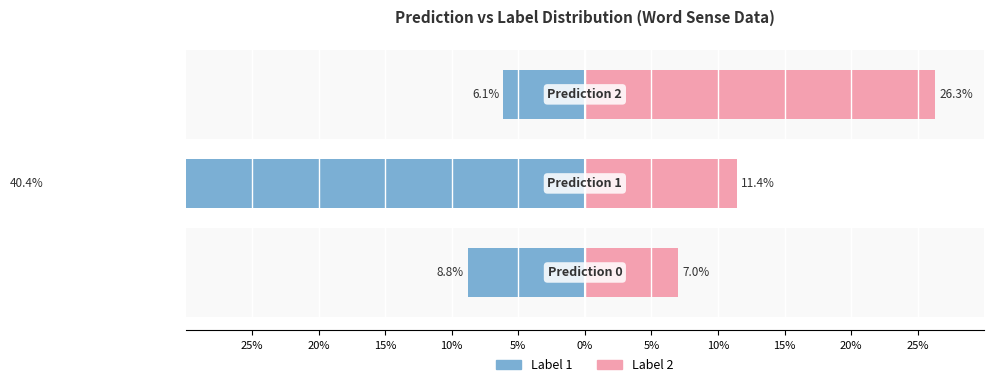

How many values in the Label 2 series exceed 11?

2